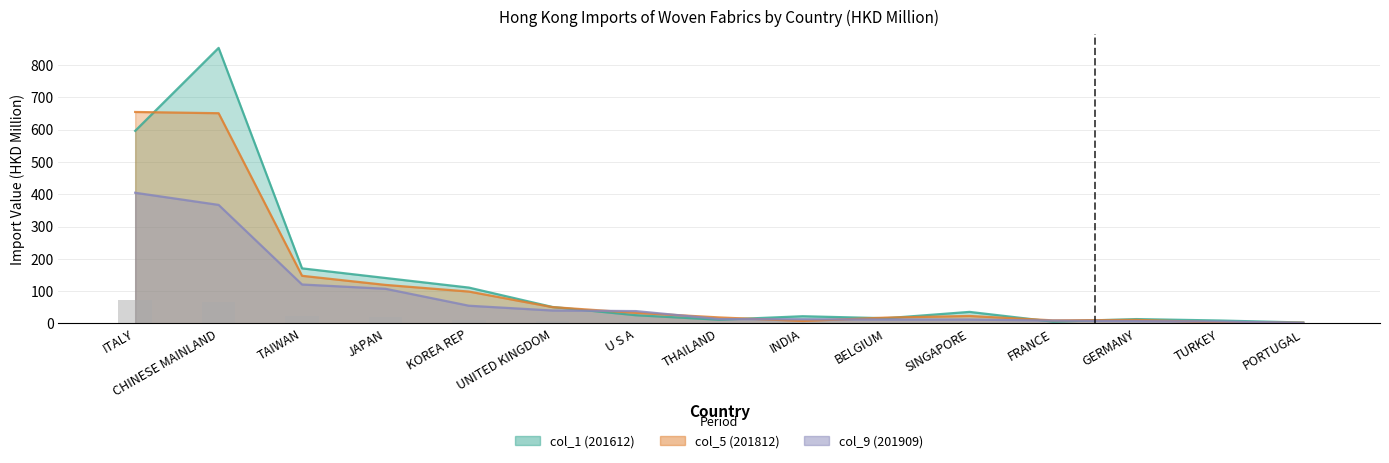

What is the label of the 10th bar from the right?

UNITED KINGDOM